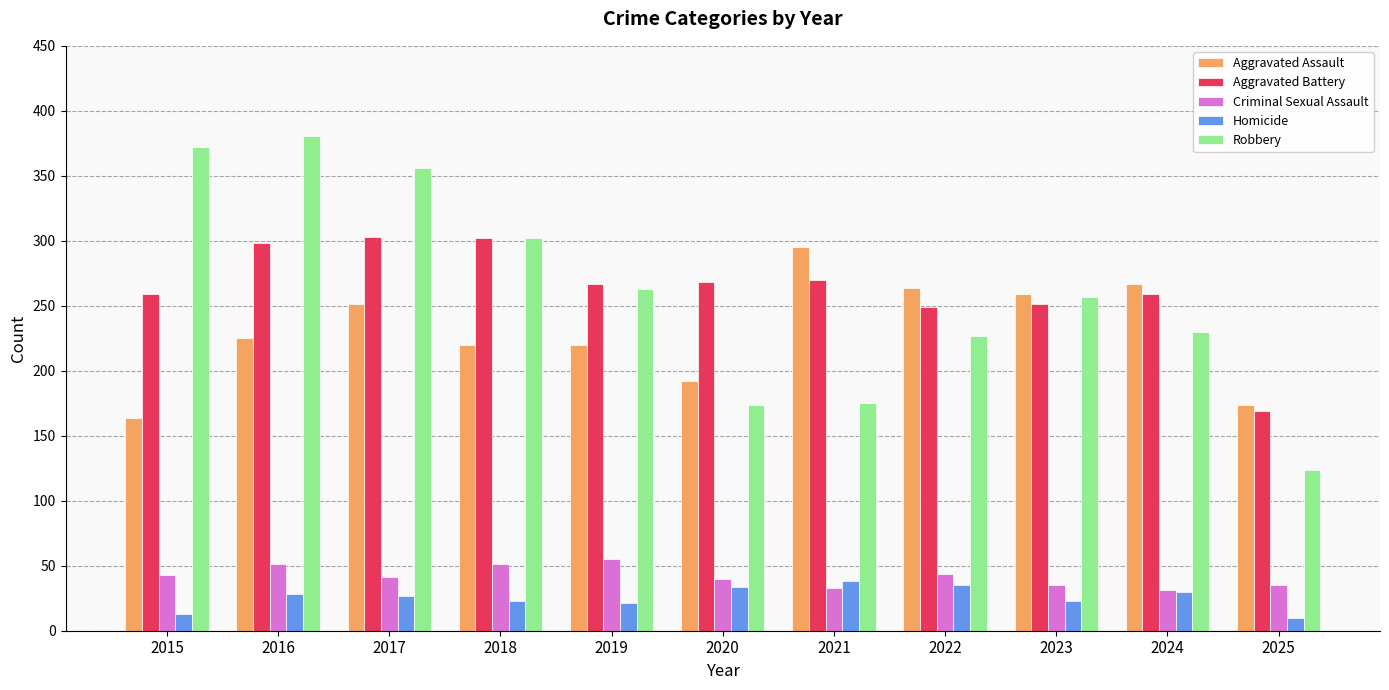

Between 2020 and 2022, which series saw the biggest shift?

Aggravated Assault